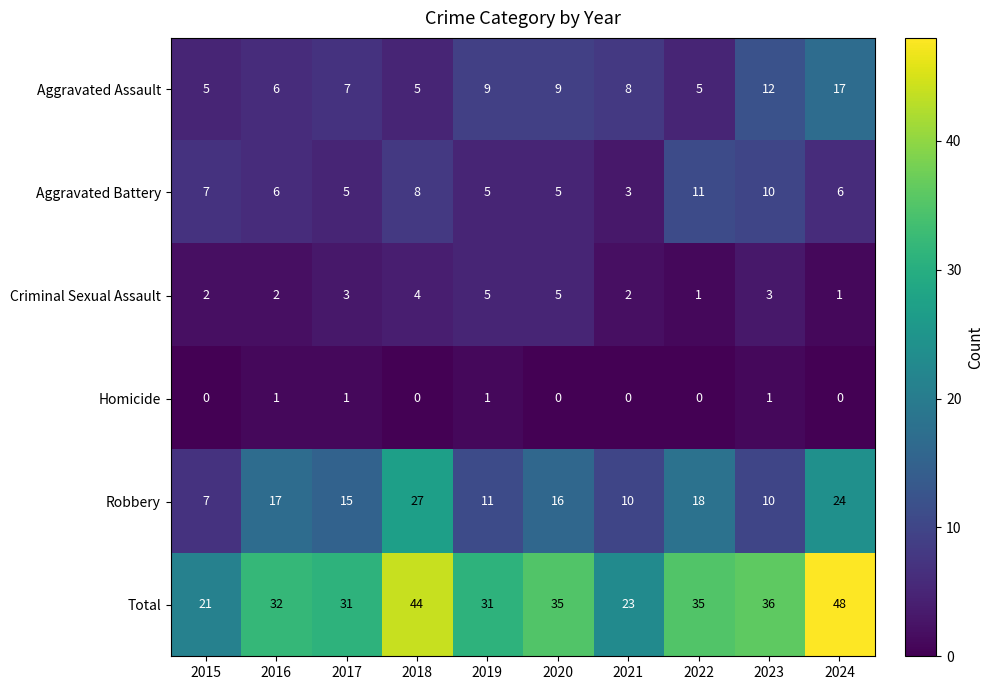

What is the difference between the maximum and minimum values in the Total series?

27